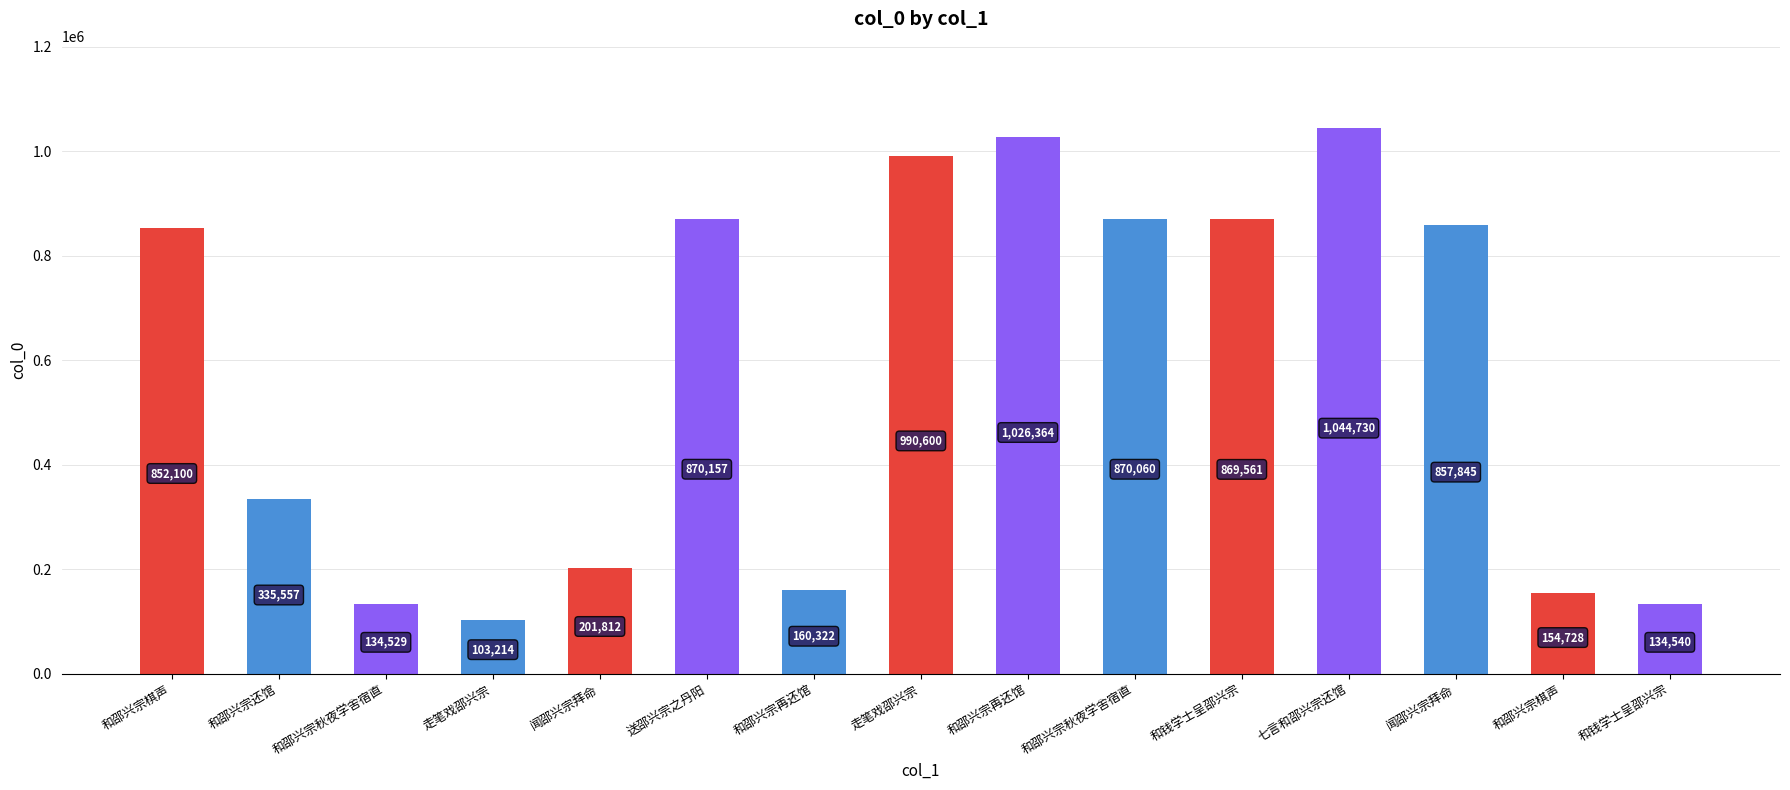

How many bars are there in total?

15